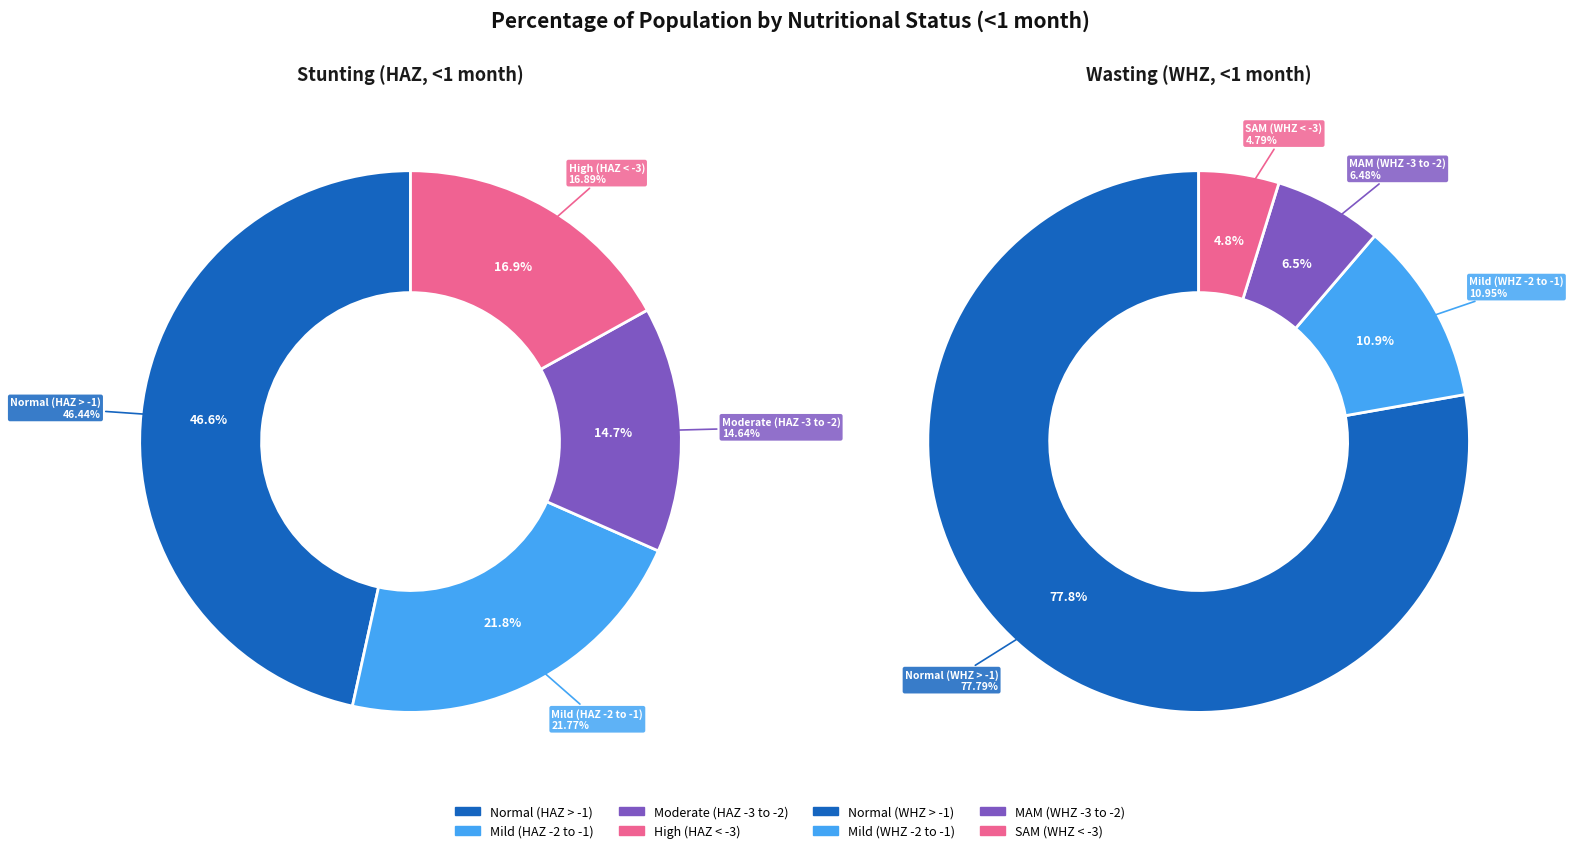

Is there a majority slice in this chart?

No